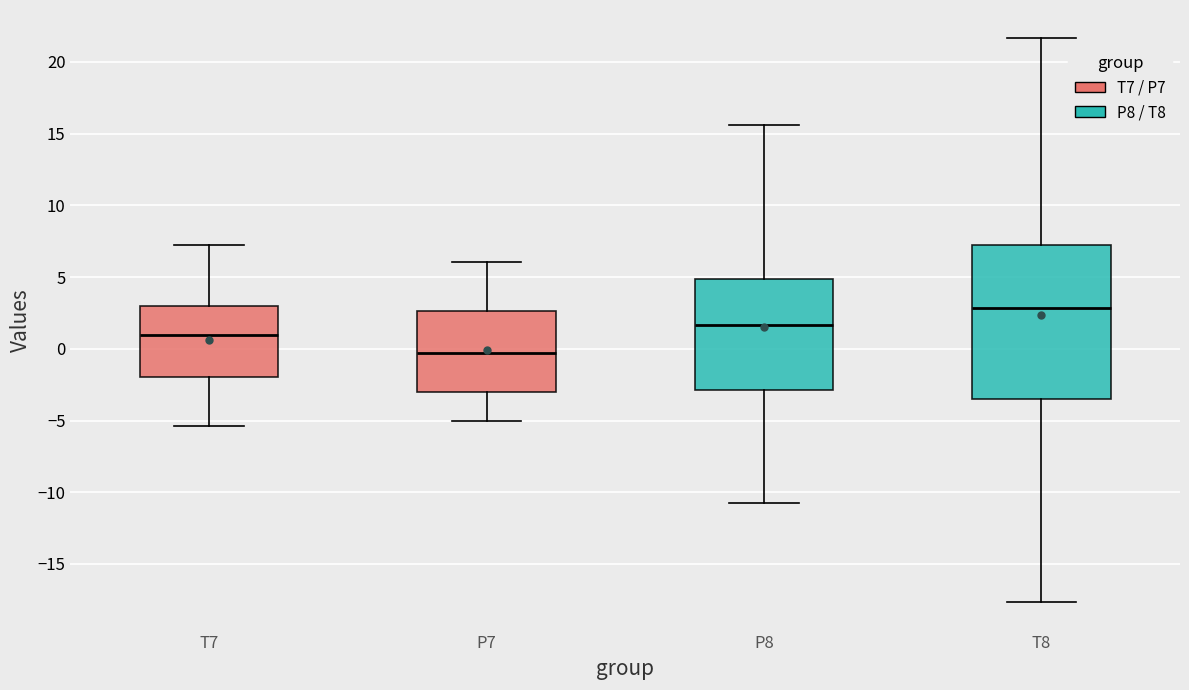

Comparing the boxes themselves (not the whiskers), which one is the tallest?

T8